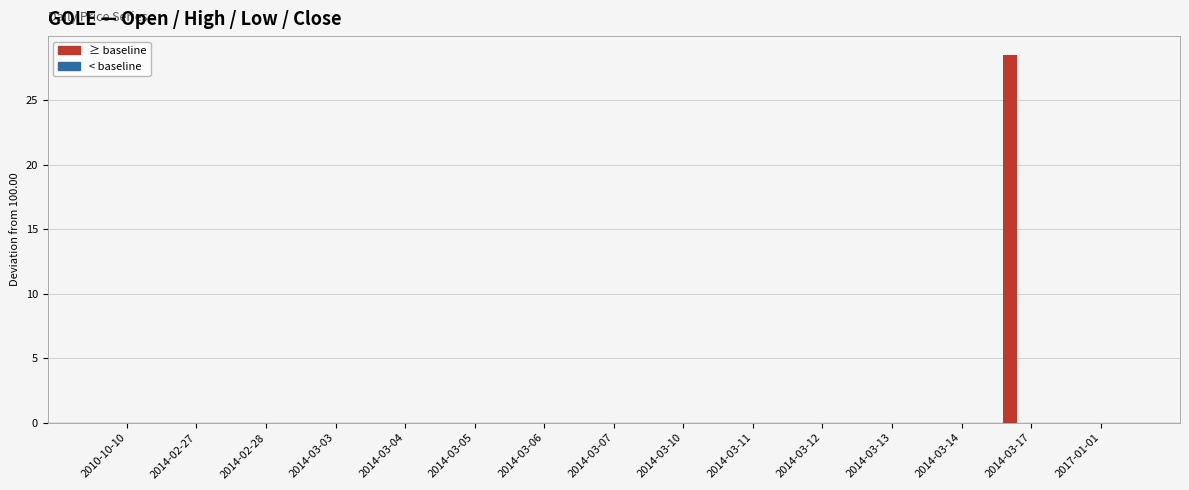

How many data points does each series have?

15